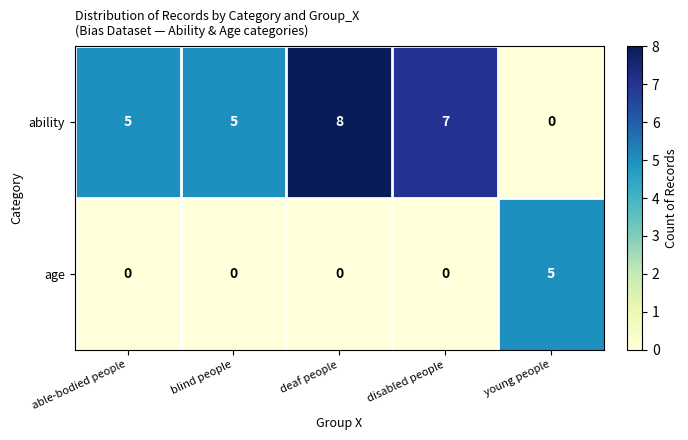

List the series in order of their peak value, highest first.

ability, age